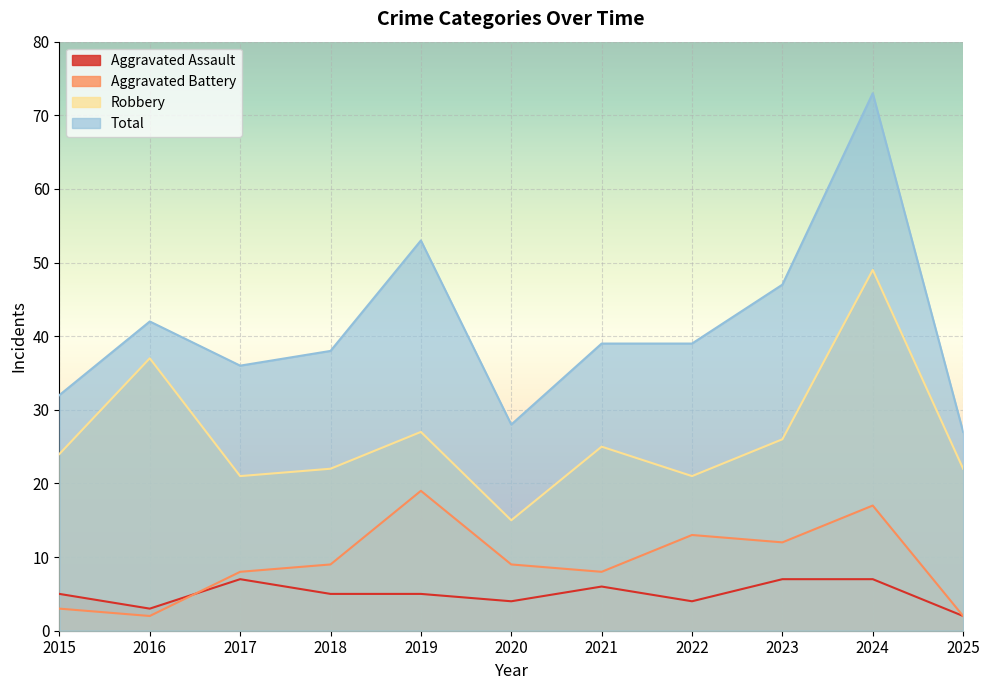

What is the difference between the maximum and minimum values in the Robbery series?

34